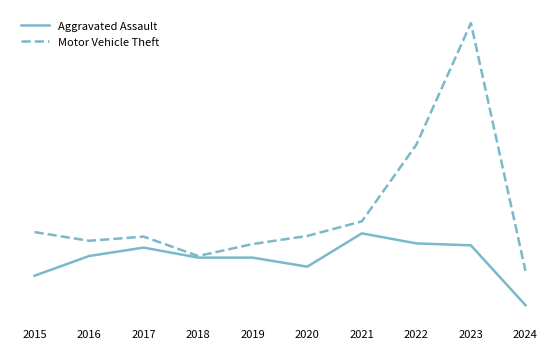

True or false: Aggravated Assault and Motor Vehicle Theft cross at least once.

False